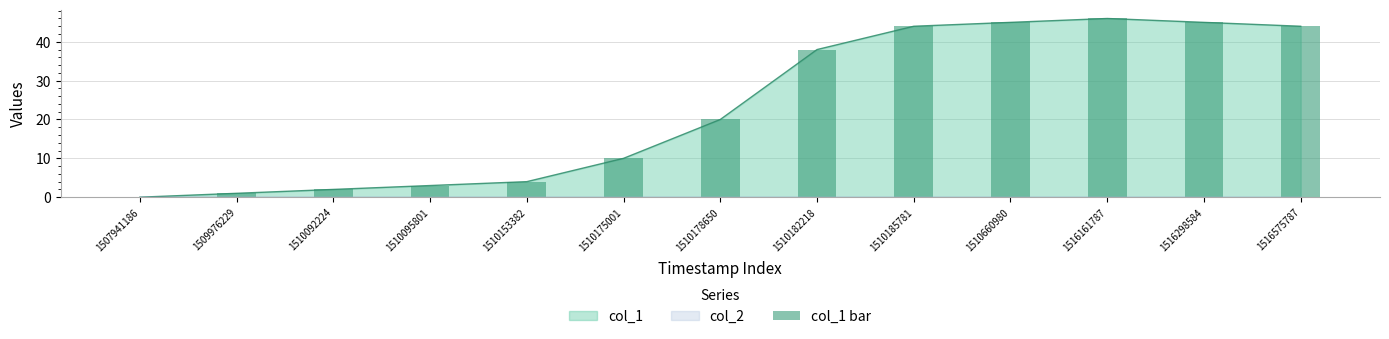

List the labels in order of value, largest first.

1516161787, 1510660980, 1516298584, 1510185781, 1516575787, 1510182218, 1510178650, 1510175001, 1510153382, 1510095801, 1510092224, 1509976229, 1507941186